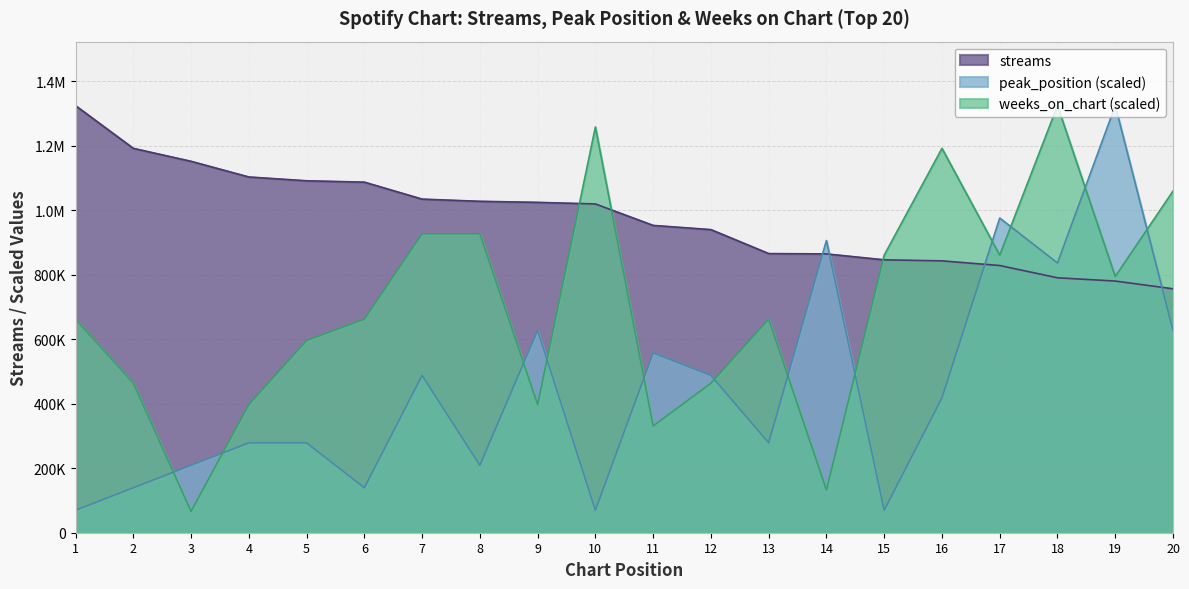

How many times do peak_position and weeks_on_chart cross each other?

12